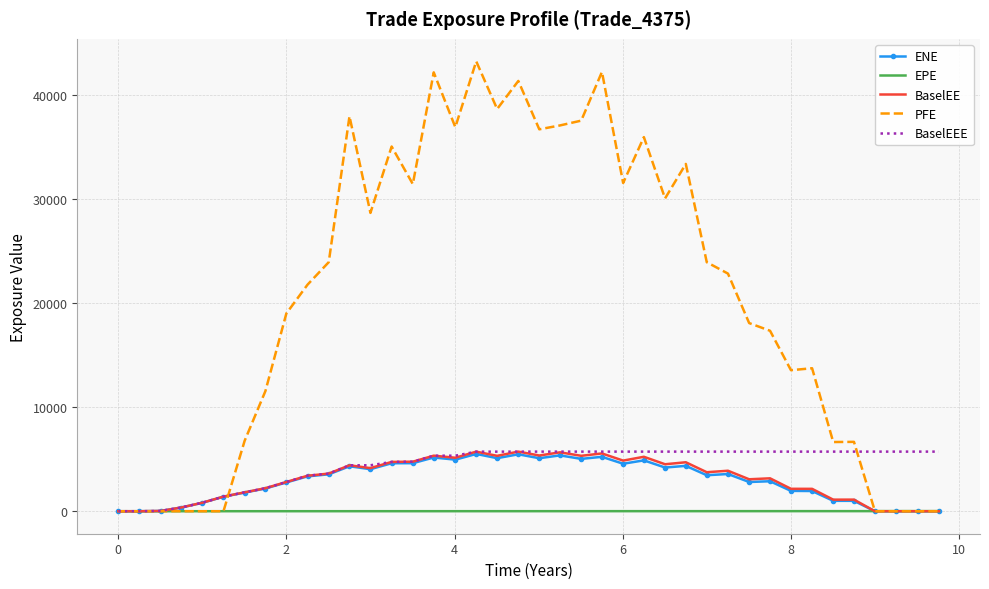

What are all the series names shown in the legend?

ENE, EPE, BaselEE, PFE, BaselEEE